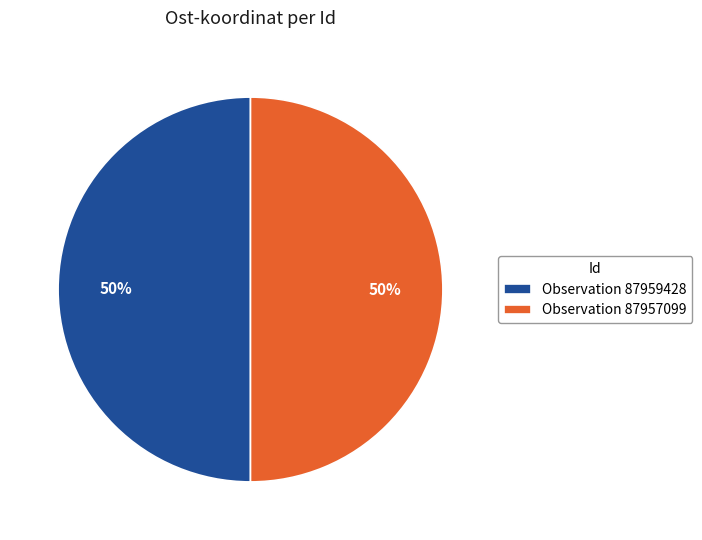

Is it true that Observation 87959428 is 43% of the pie?

False